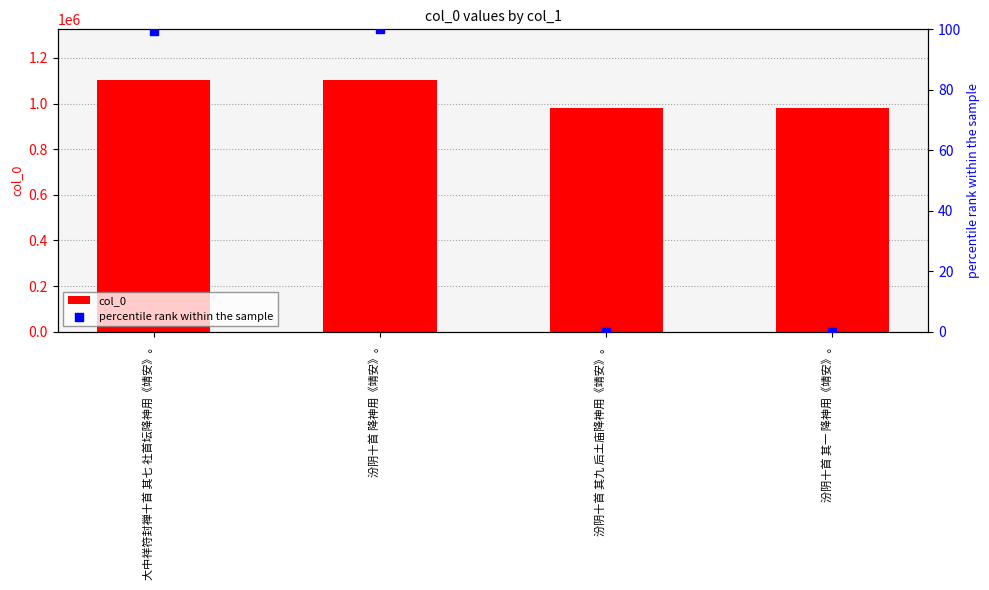

Which series reaches the maximum Y coordinate?

col_0